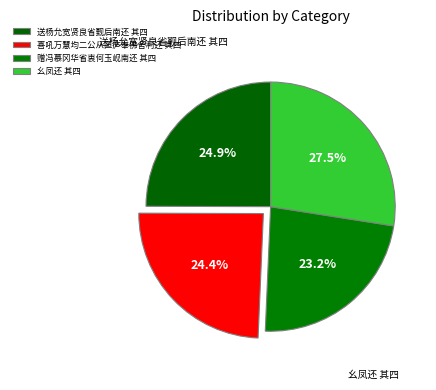

Count the number of slices in the pie.

4